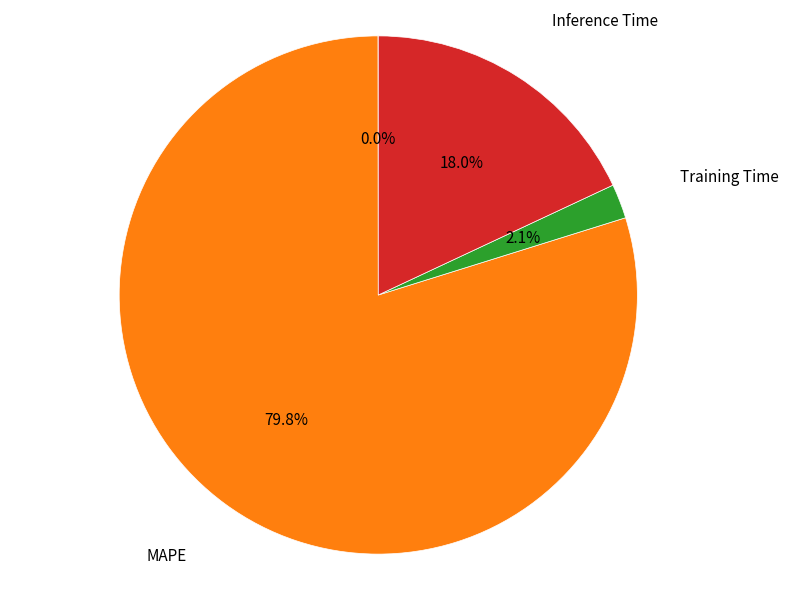

Is there a majority slice in this chart?

Yes